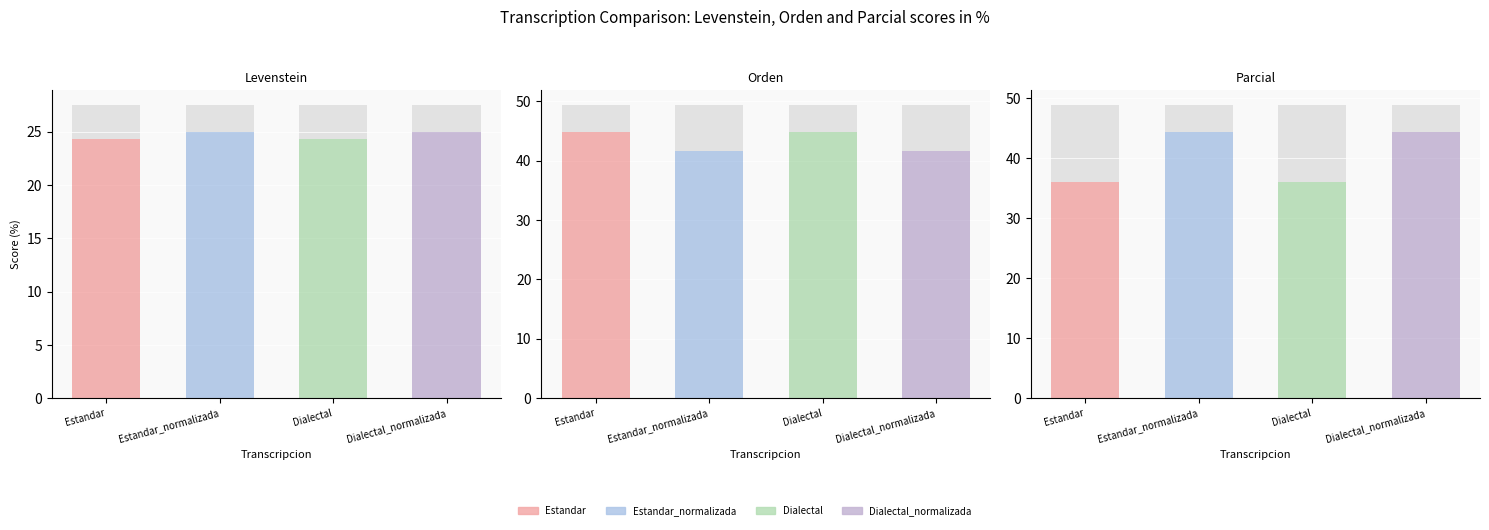

Which series changed the most between Estandar_normalizada and Dialectal_normalizada?

Levenstein